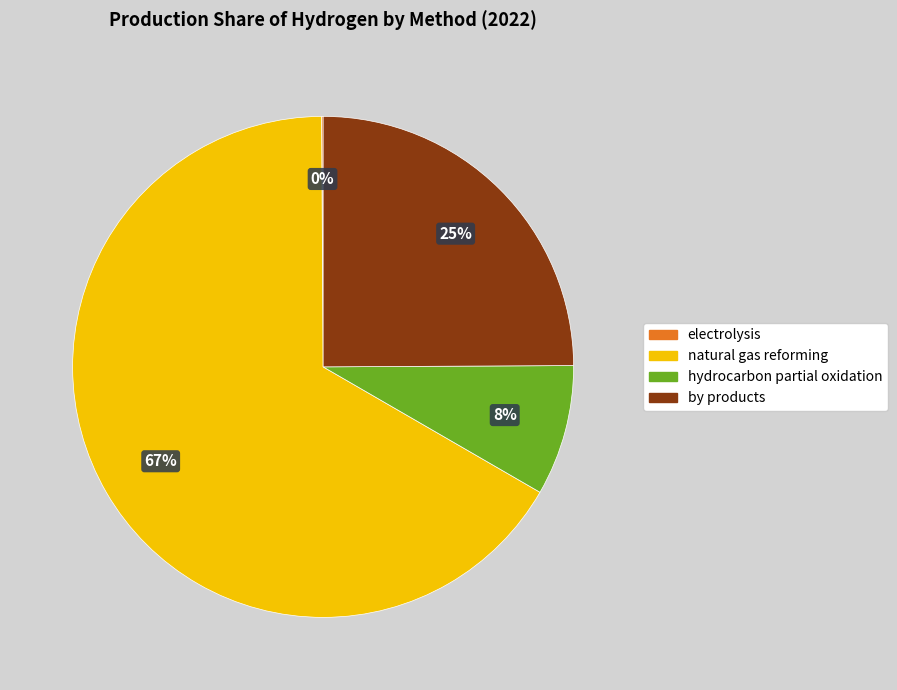

What percentage is the by products slice, to the nearest percent?

25%